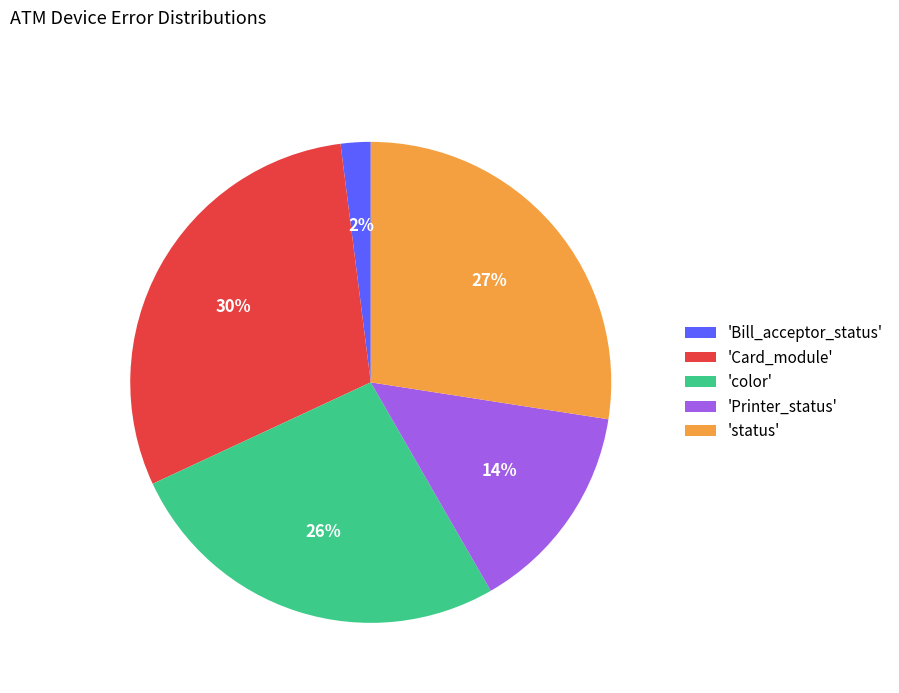

To the nearest percent, what is the average slice percentage?

20%